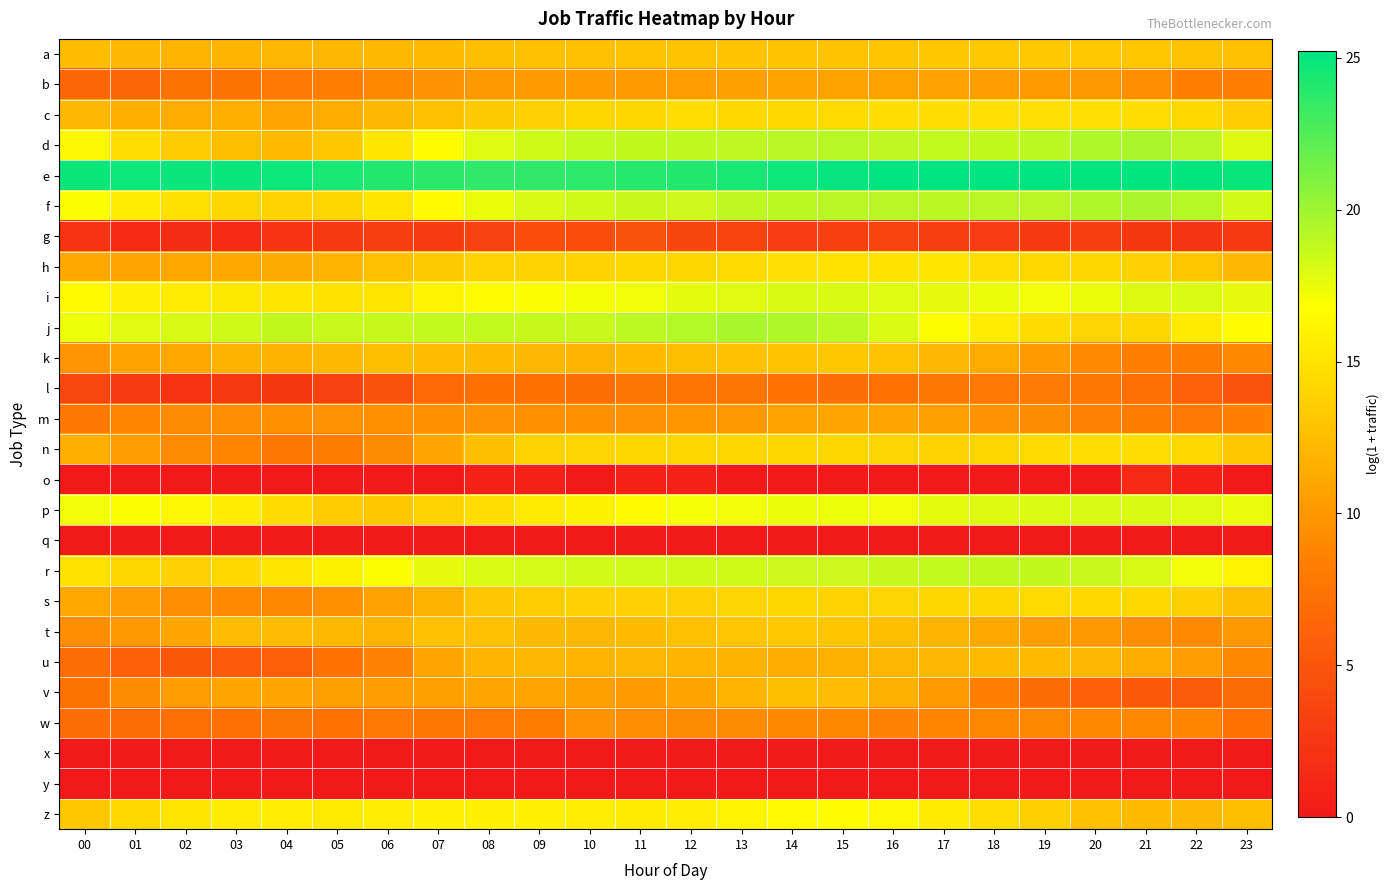

Which series has the largest total across all categories?

e